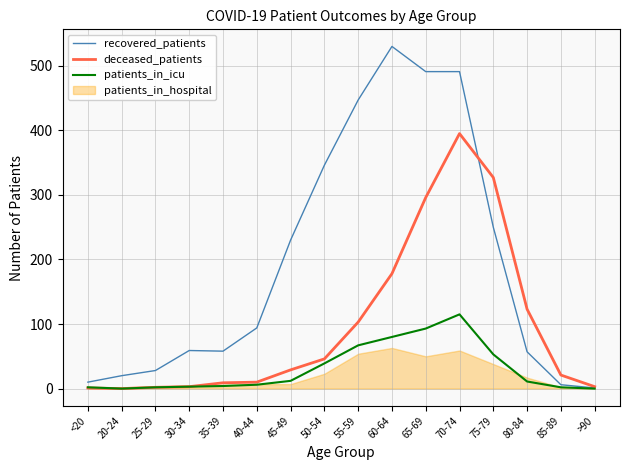

True or false: recovered_patients has more than 1 interior local peaks.

True